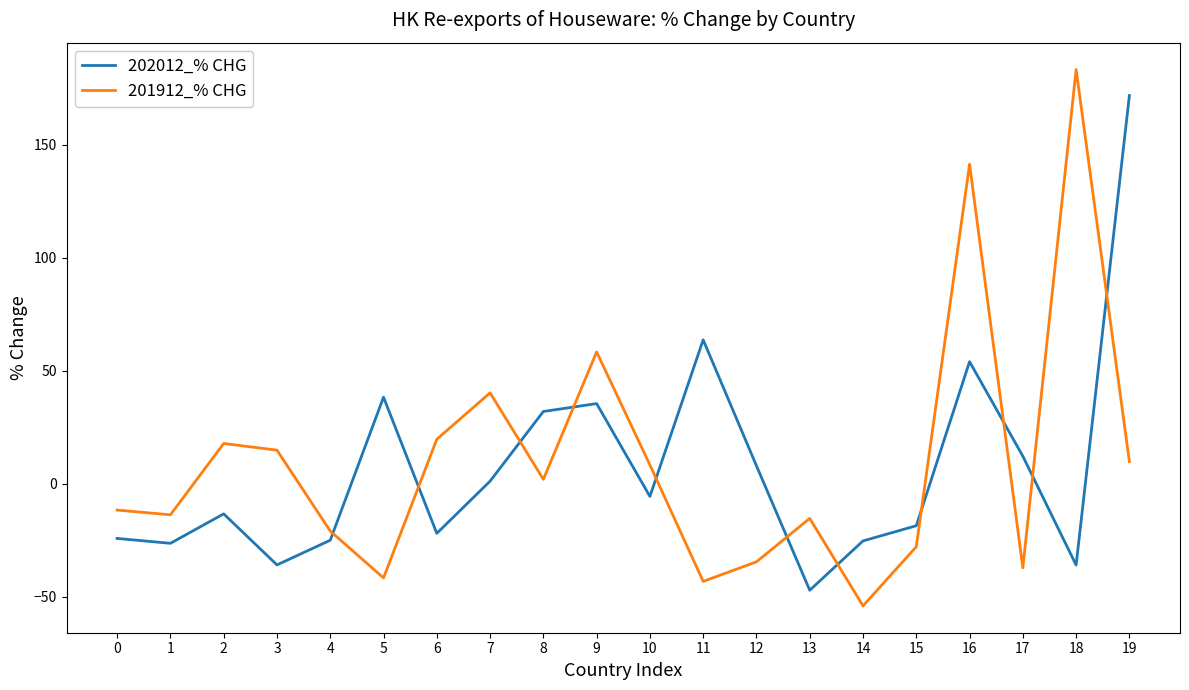

At which label does 202012_% CHG reach its minimum?

13